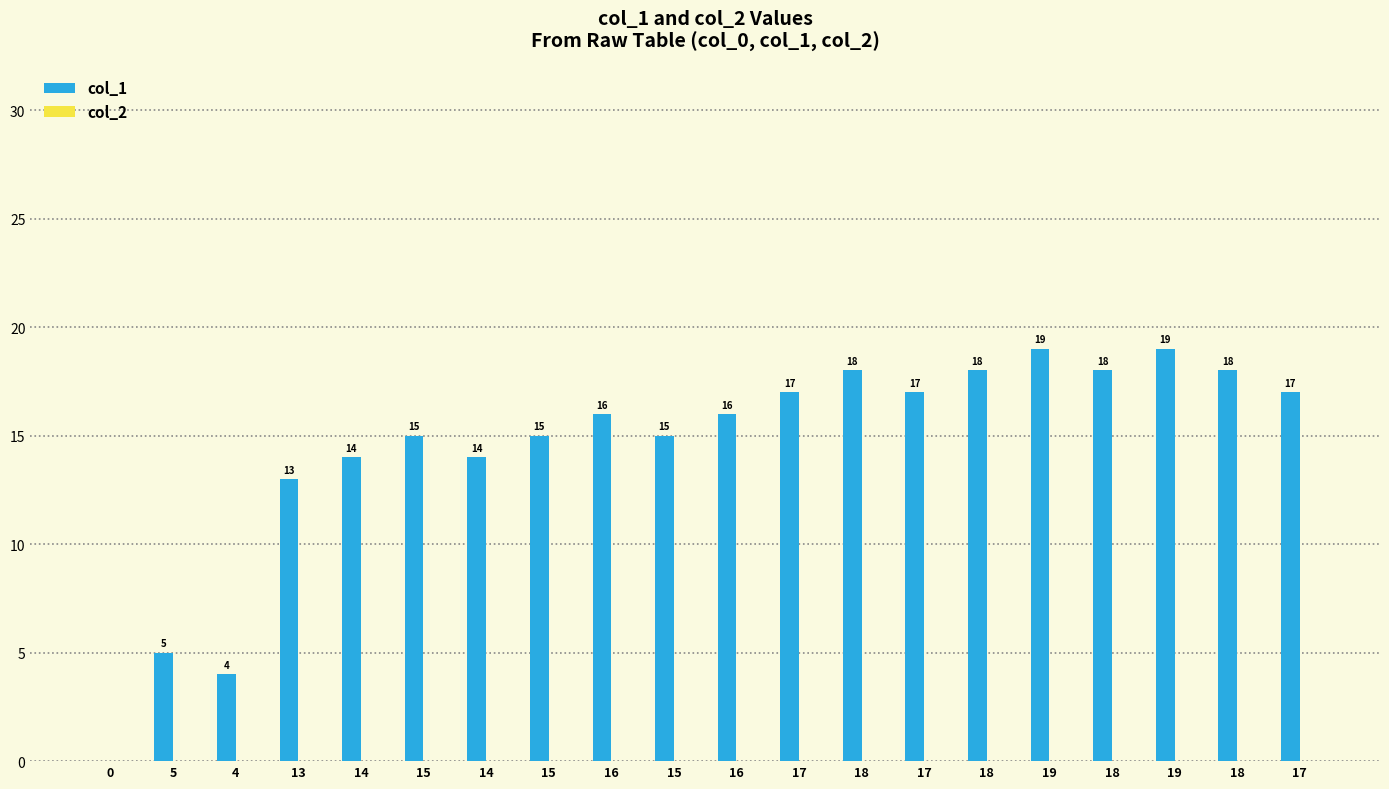

How many values are above zero?

19